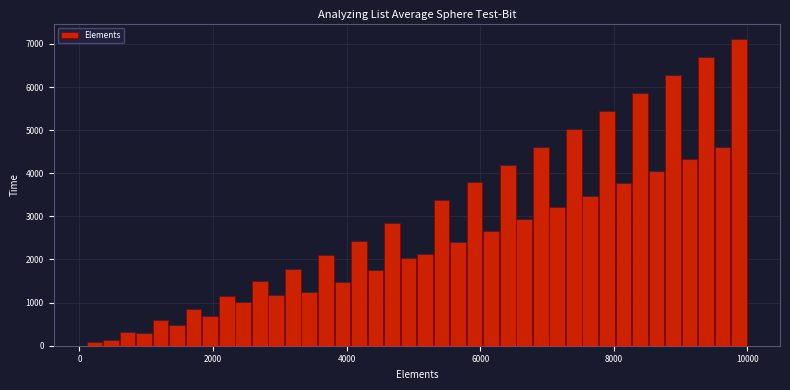

Around what value on the x-axis is the tallest bar? Give the approximate position of its centre, as read against the axis.

9800